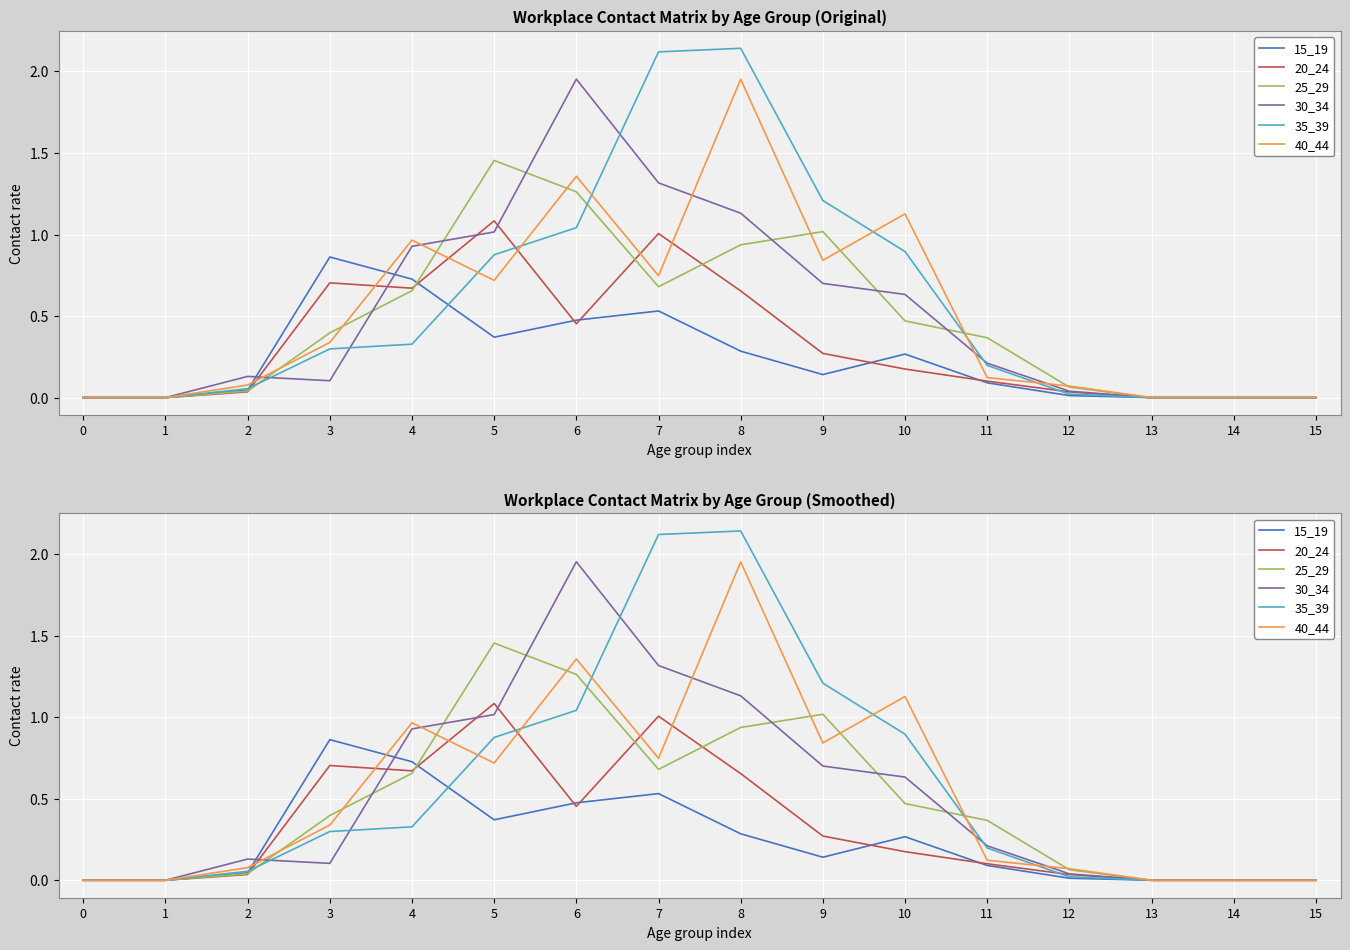

How many categories are shown in the chart?

16